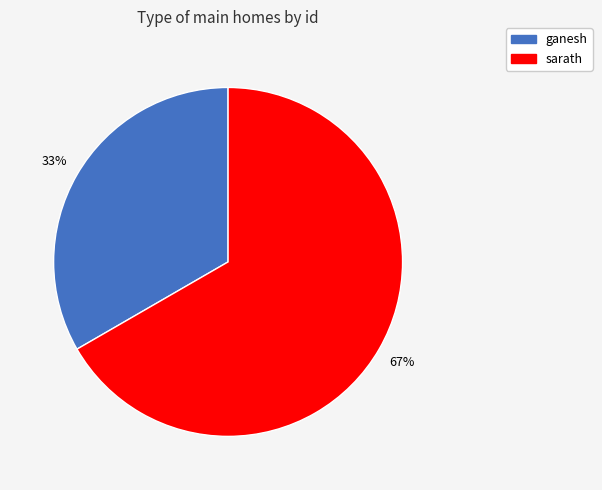

True or false: ganesh accounts for 33% of the total.

True